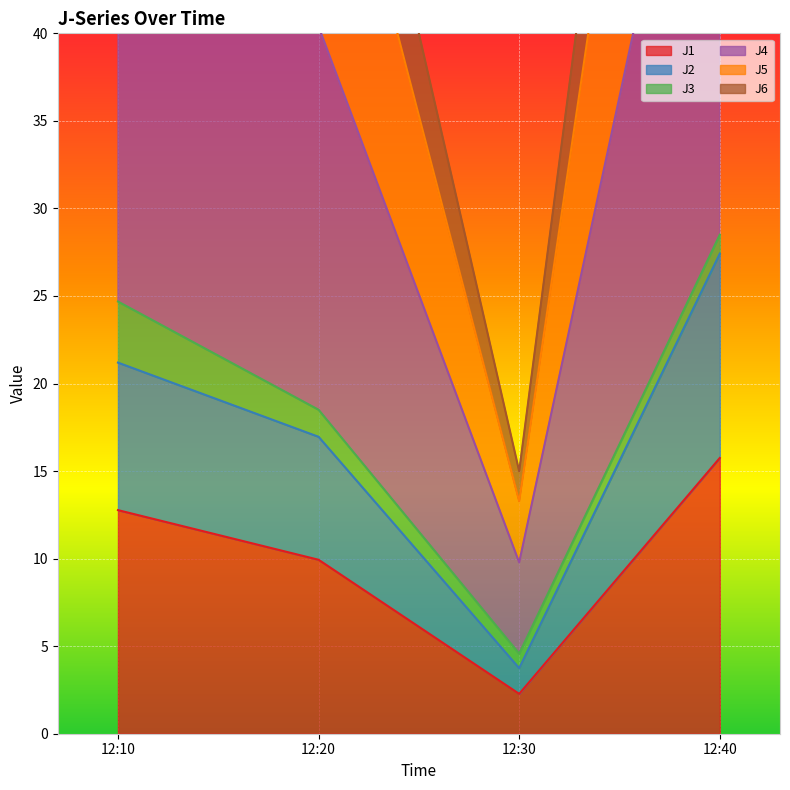

At which label does J1 reach its minimum?

12:30